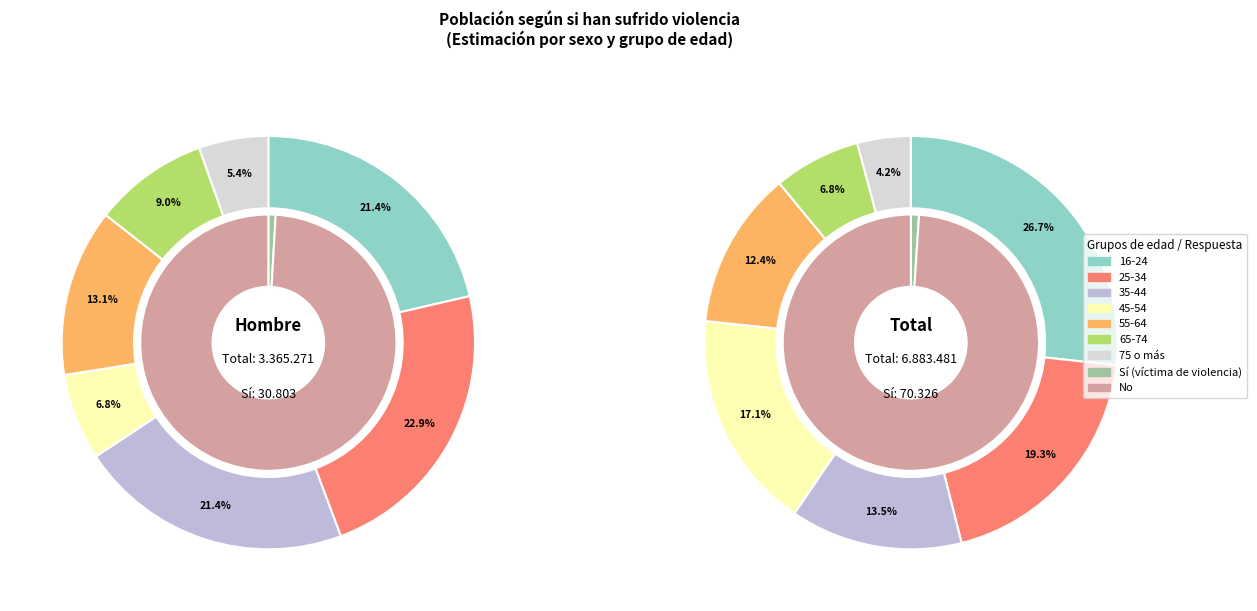

At 75 o más, list the series in order from smallest to largest.

Sí (Hombre), No (Hombre)